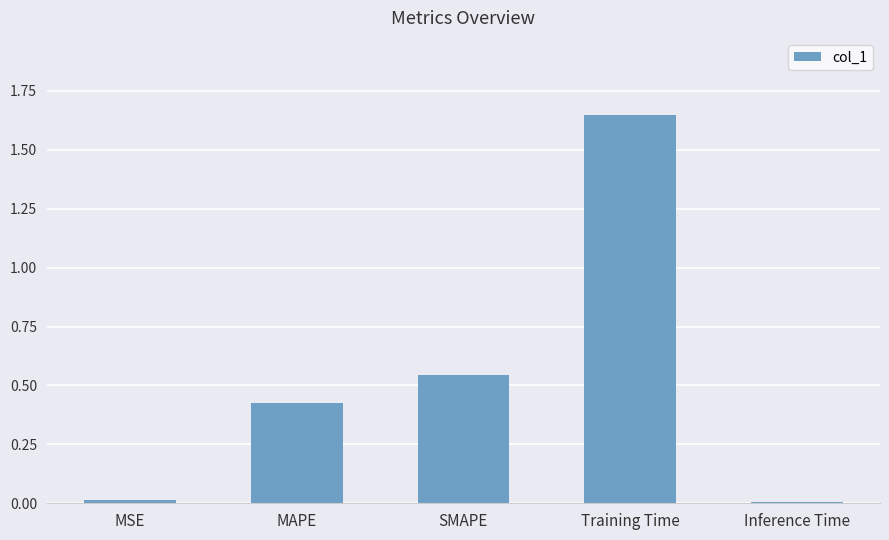

What is the label of the 4th bar from the right?

MAPE